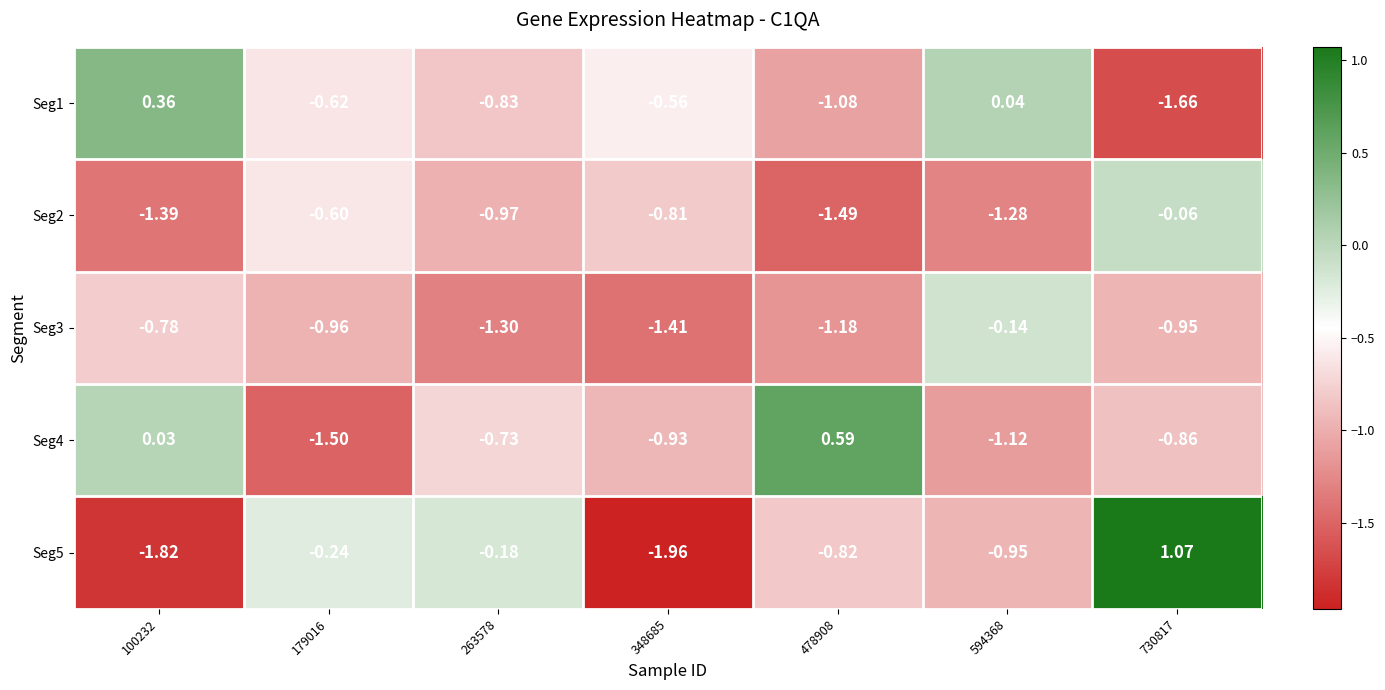

Is the value of Seg3 at 263578 greater than the value of Seg1 at 263578?

No